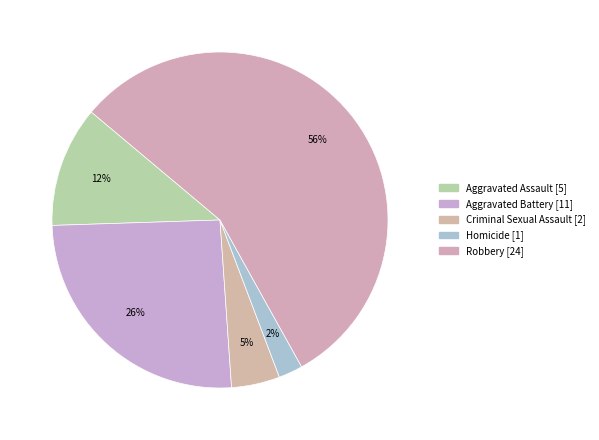

To the nearest percent, what is the difference between the largest and smallest slice percentages?

53%